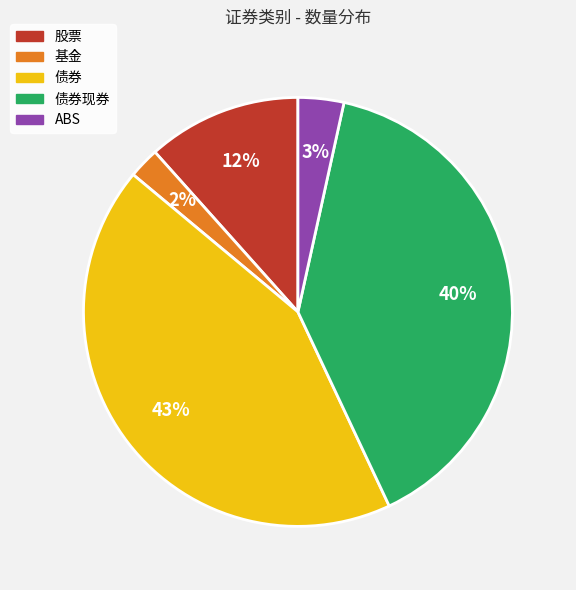

To the nearest percent, what is the average slice percentage?

20%